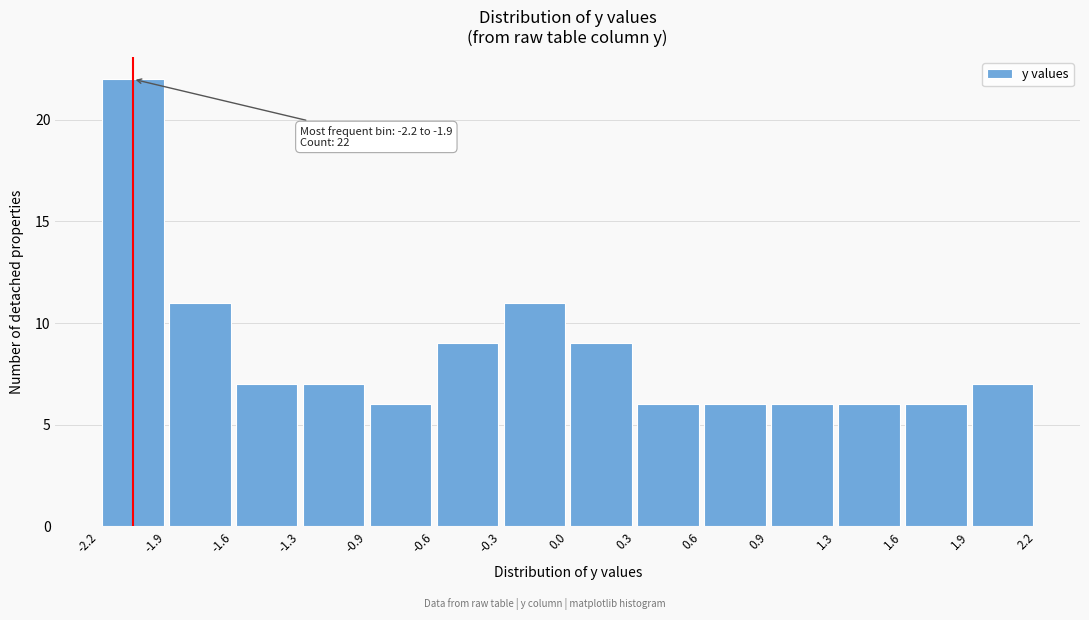

Over which range of the x-axis is the bar tallest?

-2.2 to -1.9